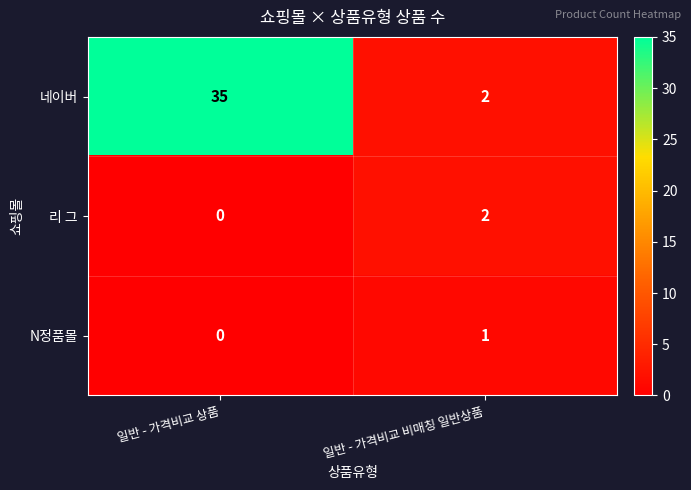

At which category is the sum across all series the highest?

일반 - 가격비교 상품